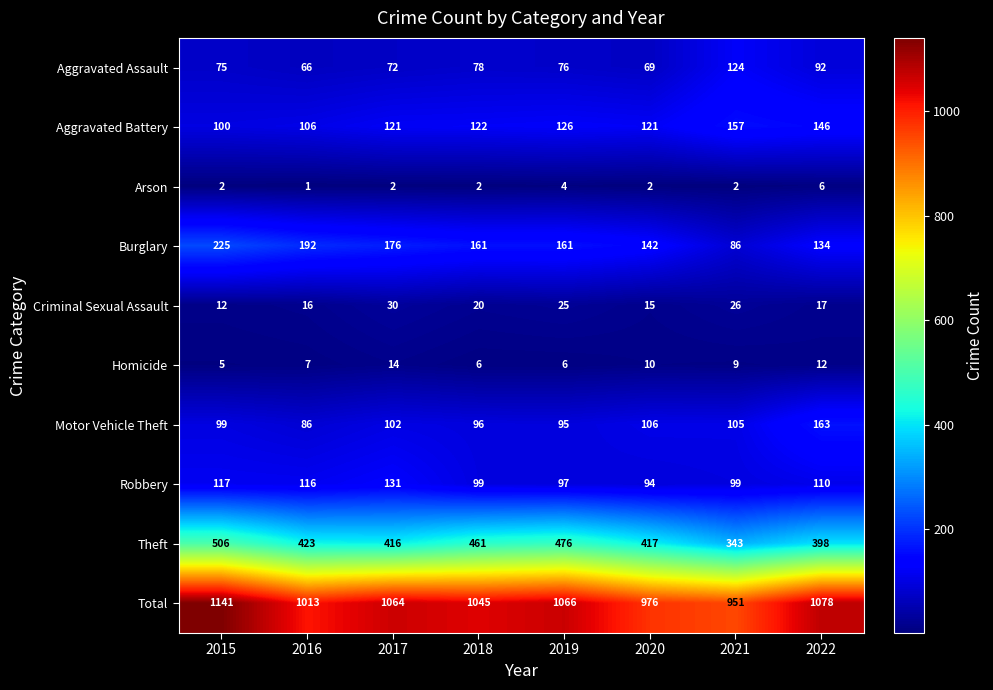

At how many categories does at least one series exceed 1080?

1